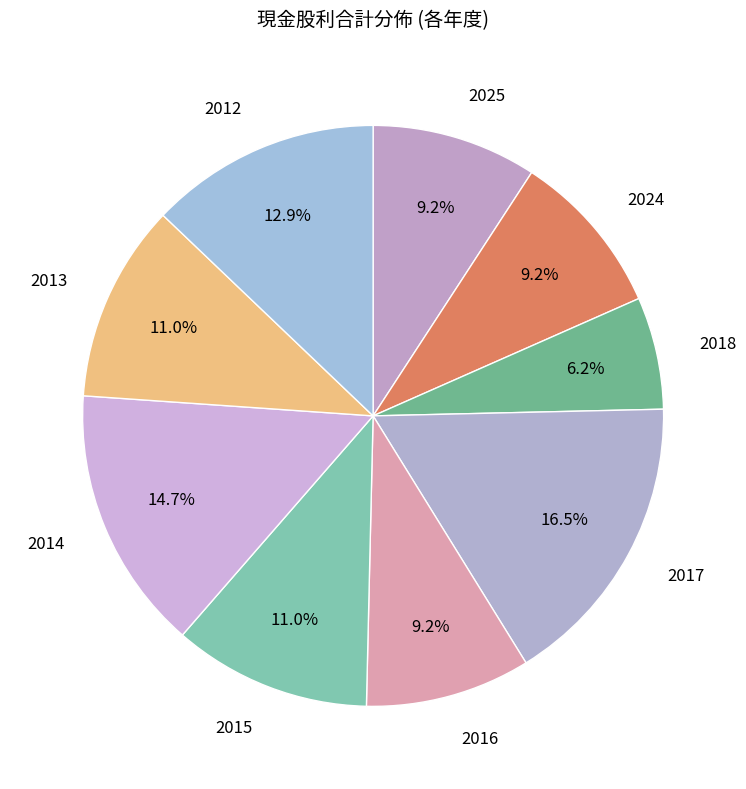

Count the number of slices in the pie.

9